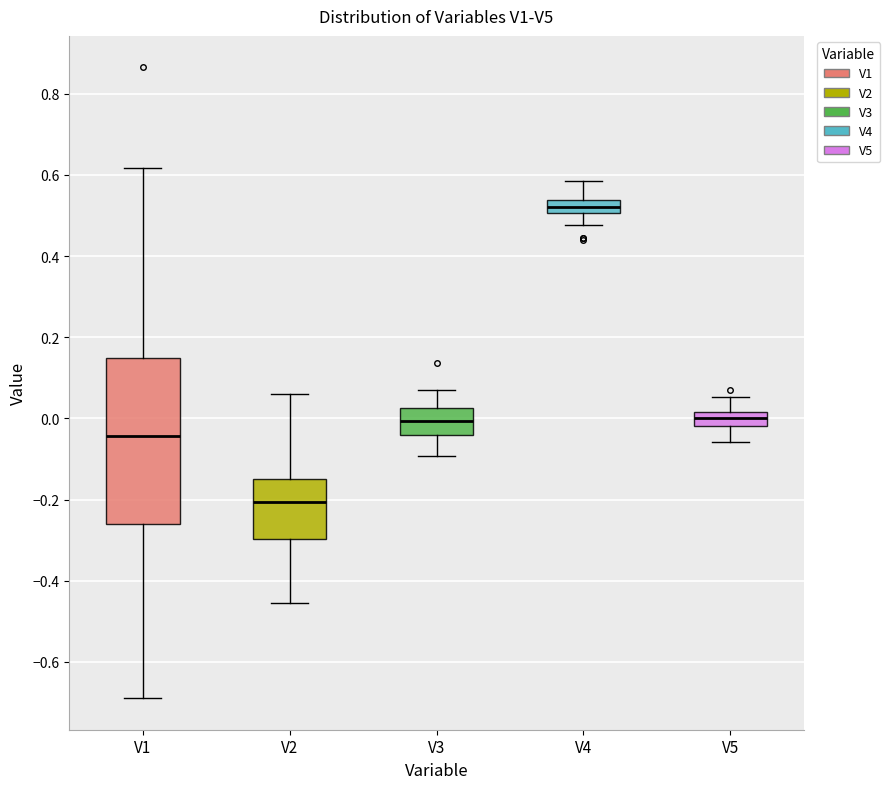

Reading left to right, read every box against the y-axis: the position of its median line, the range the box covers, and the ends of its whiskers. The values are not printed on the chart, so give them approximately, as read against the axis.

V1: median -0.04, box -0.26 to 0.14, whiskers -0.68 to 0.62
V2: median -0.20, box -0.30 to -0.14, whiskers -0.46 to 0.06
V3: median 0.00, box -0.04 to 0.02, whiskers -0.10 to 0.06
V4: median 0.52, box 0.50 to 0.54, whiskers 0.48 to 0.58
V5: median 0.00, box -0.02 to 0.02, whiskers -0.06 to 0.06